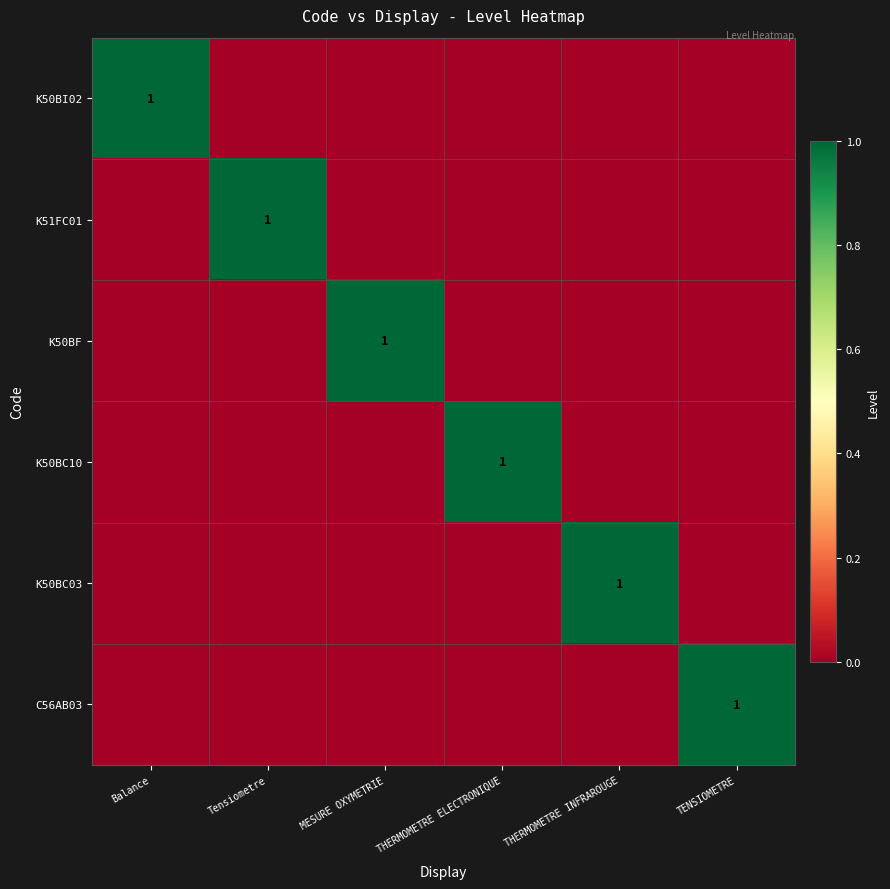

True or false: K50BF has a value of 1 at MESURE OXYMETRIE.

True